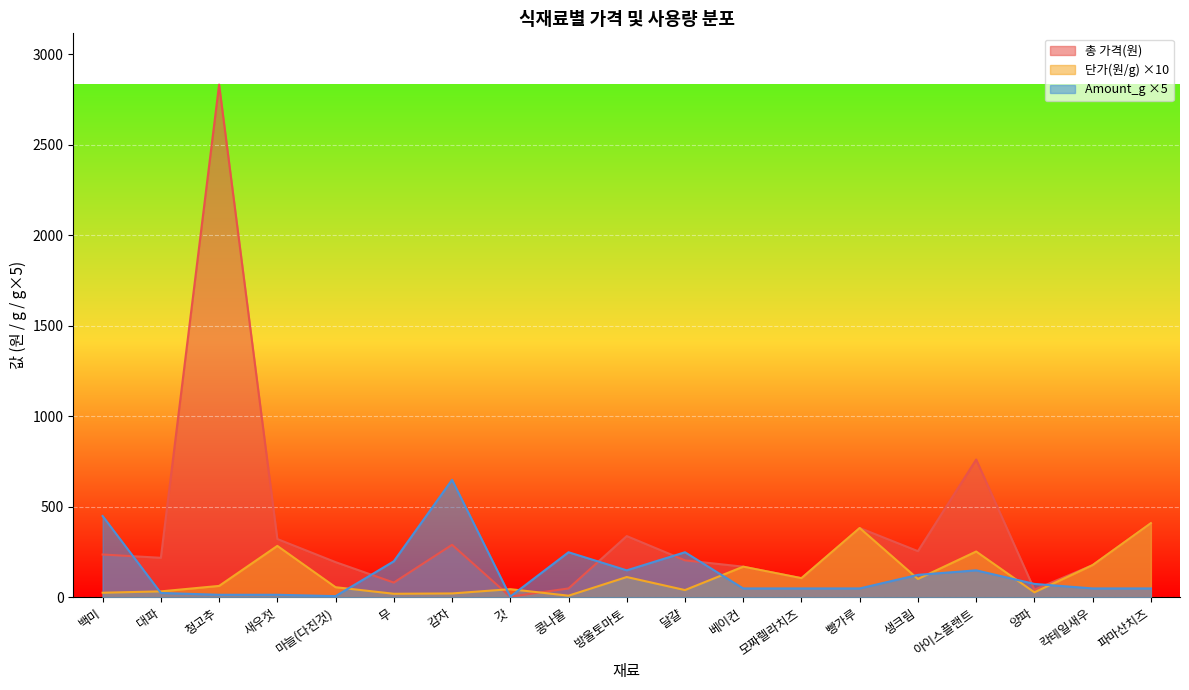

At which category is the sum across all series the highest?

청고추